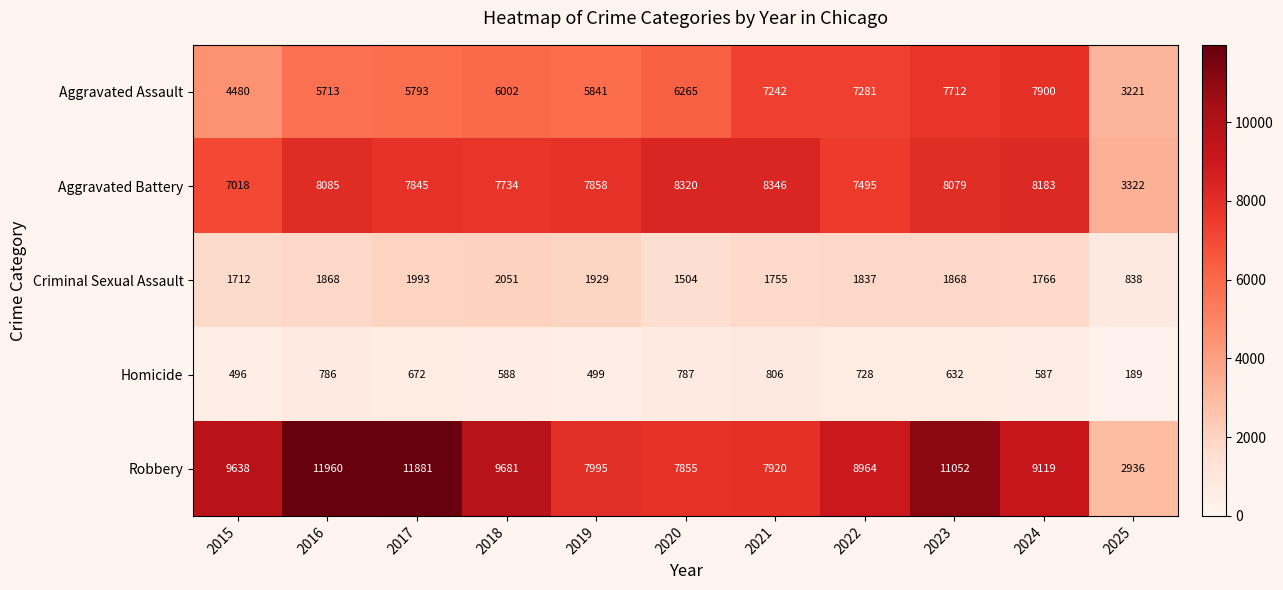

How many data points in Aggravated Assault are less than 6002?

5